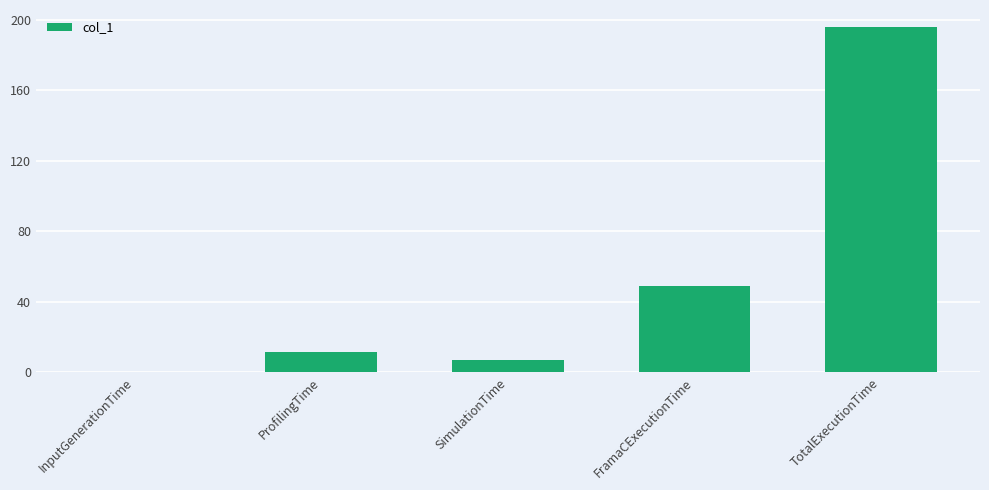

Between ProfilingTime and FramaCExecutionTime, which is larger?

FramaCExecutionTime